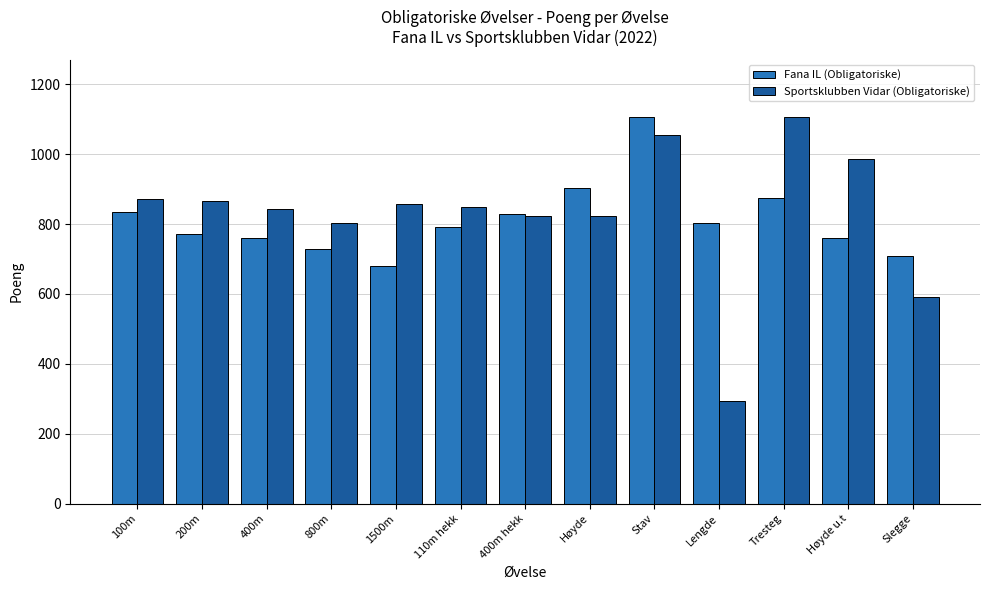

What position from the left is Høyde?

8